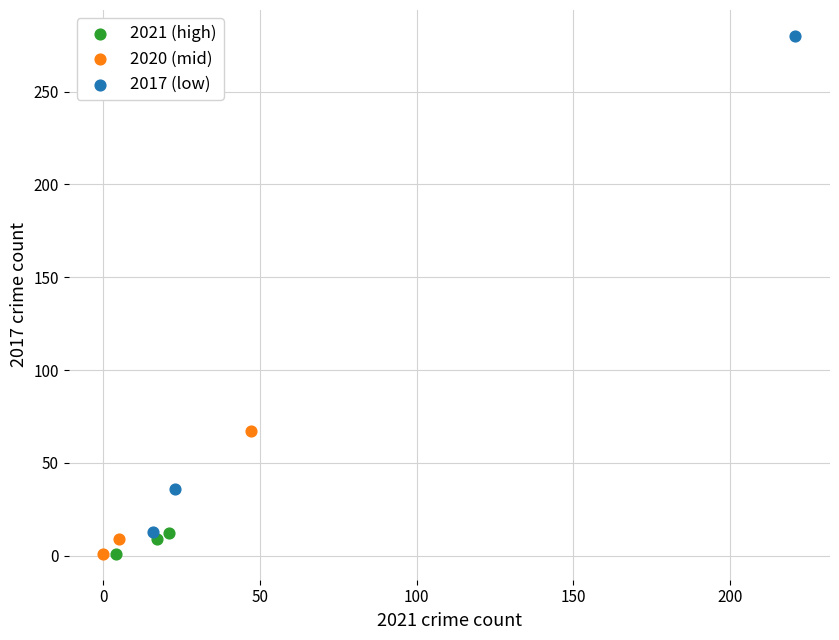

What are all the series names shown in the legend?

2021 (high), 2020 (mid), 2017 (low)